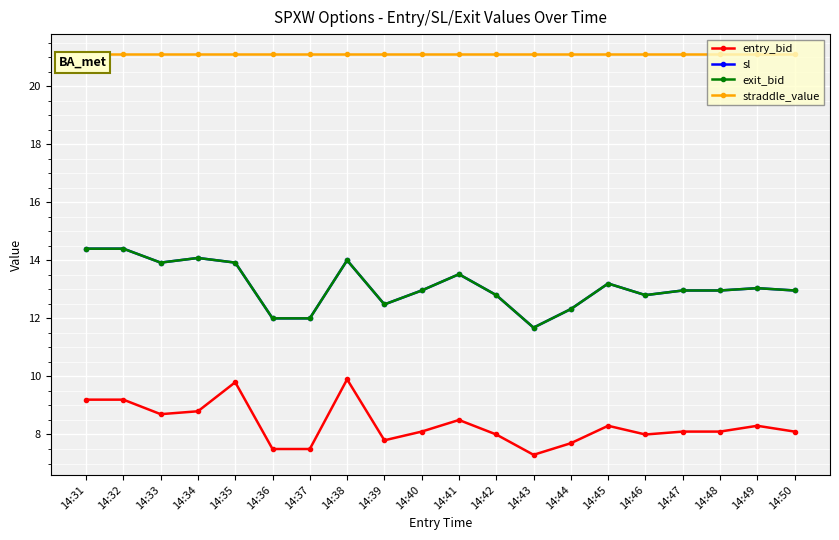

Is this an area chart (filled region under the line)?

No